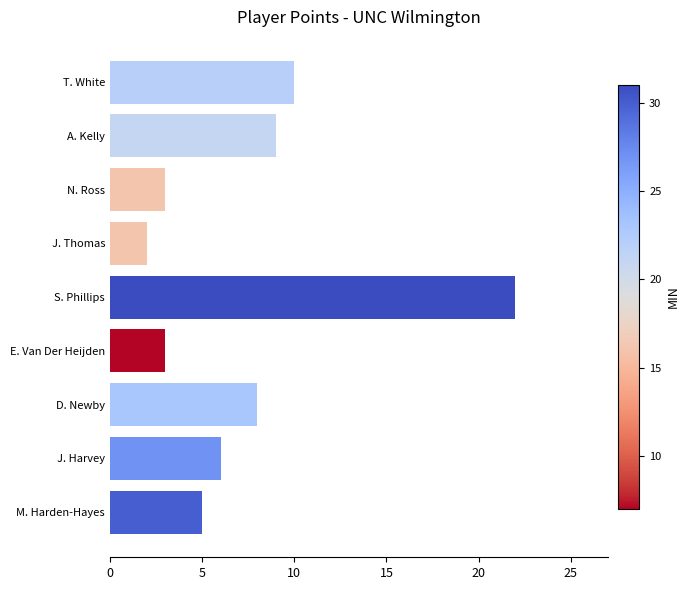

What is the label of the 1st bar from the bottom?

M. Harden-Hayes